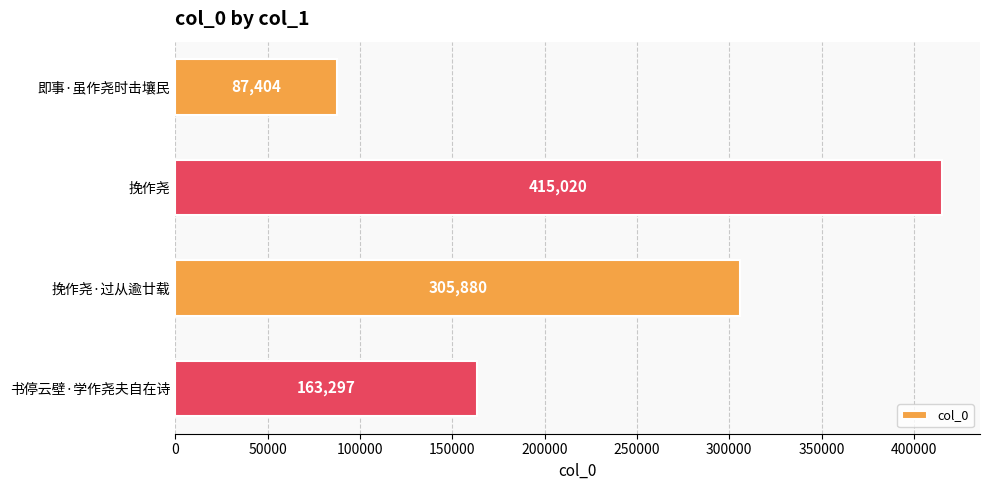

What is the difference between the maximum and minimum values?

327616